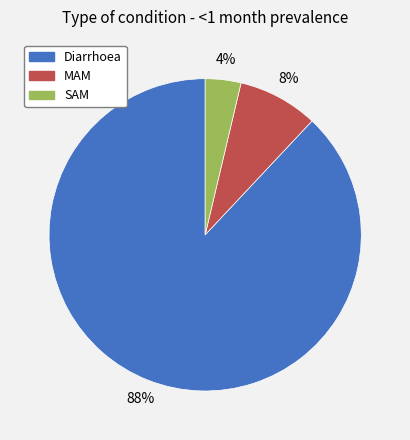

Rank the categories by value from highest to lowest.

Diarrhoea, MAM, SAM